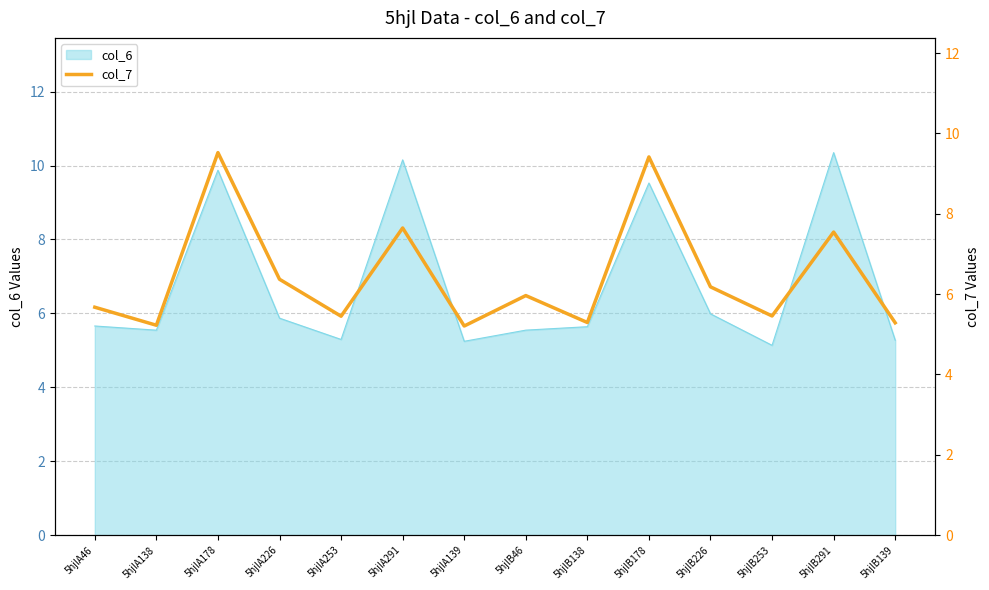

Approximately how many times larger is the value at 5hjlA138 compared to 5hjlB178?

0.6